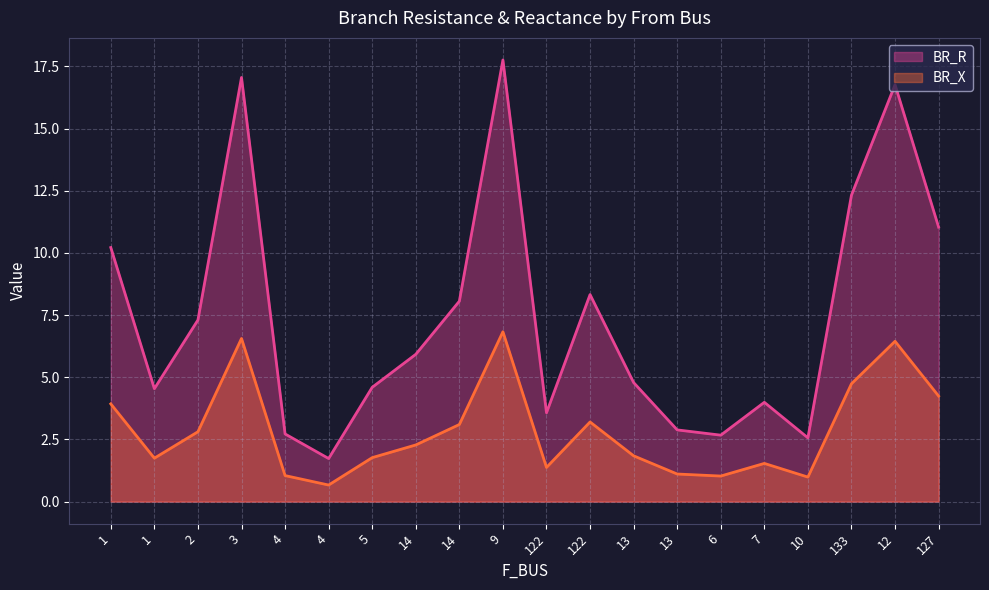

Which category has the lowest value across all series?

4